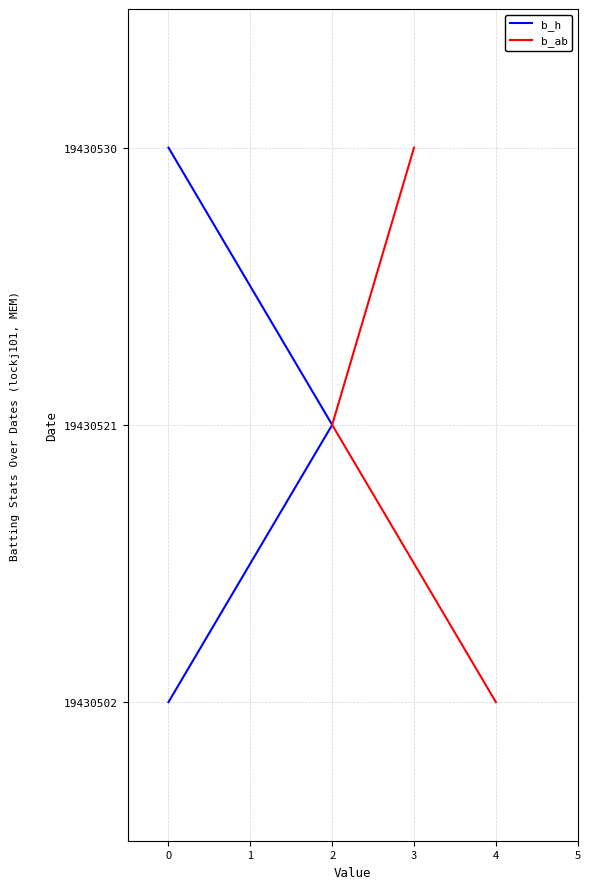

Is it true that b_ab equals 2 at 2?

False